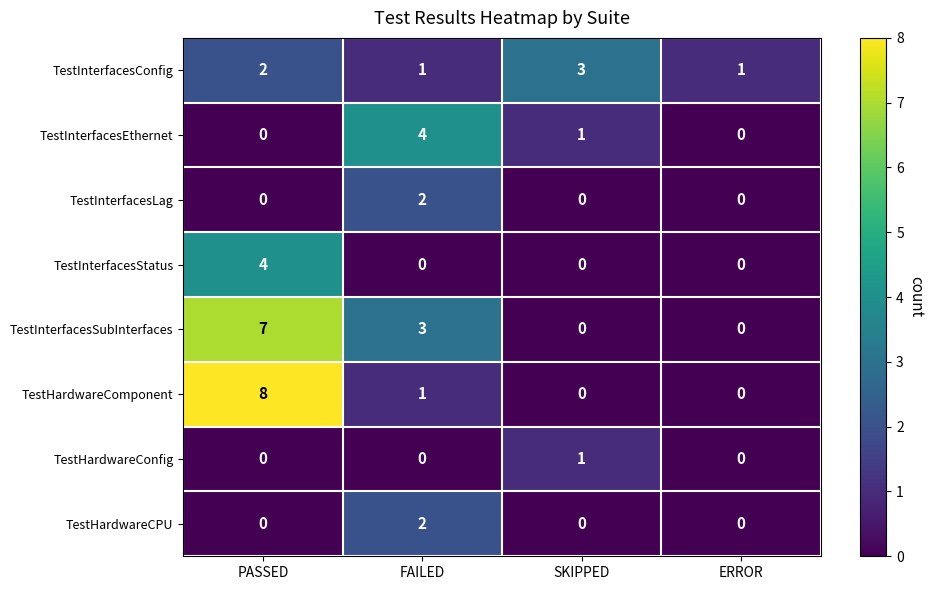

Which label corresponds to the largest value in the chart?

PASSED